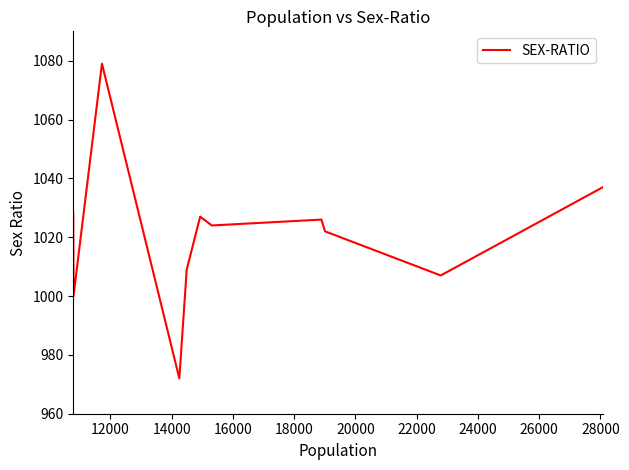

Reading left to right, extract all data points from this chart.

1028	1000	1079	972	1009	1027	1024	1026	1022	1007	1037